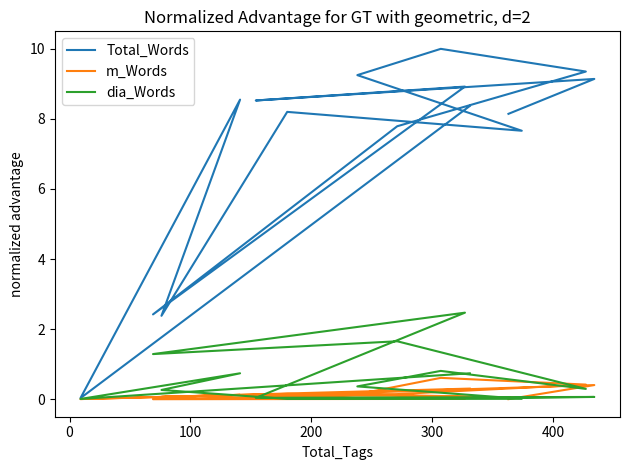

What is the difference between the maximum and minimum values in the Total_Words series?

10.0